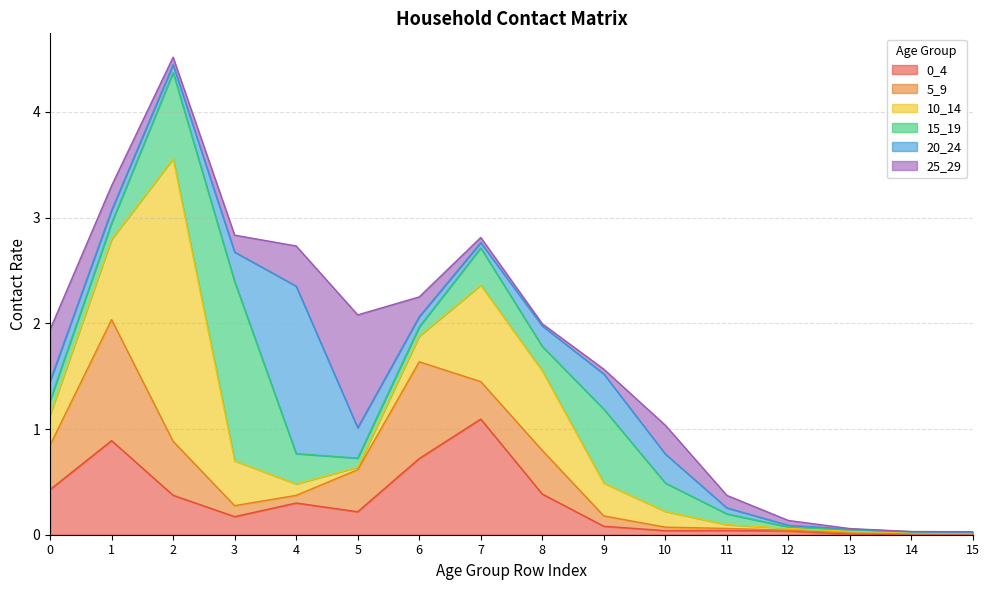

At which label does 20_24 reach its peak?

4